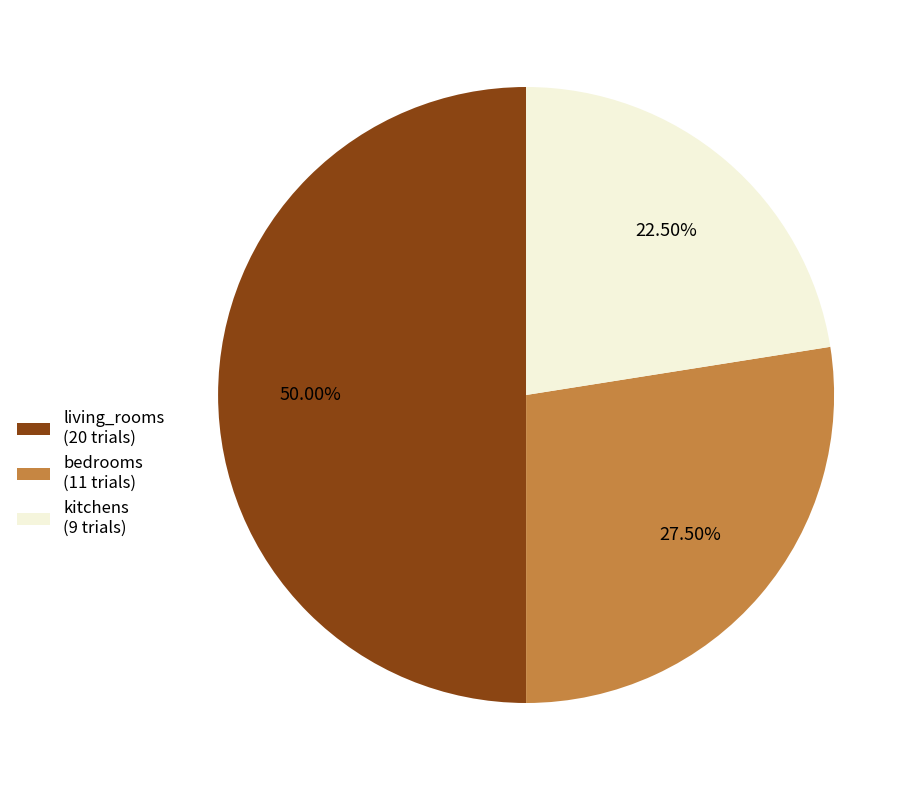

Approximately how many times larger is the value at bedrooms compared to living_rooms?

0.6